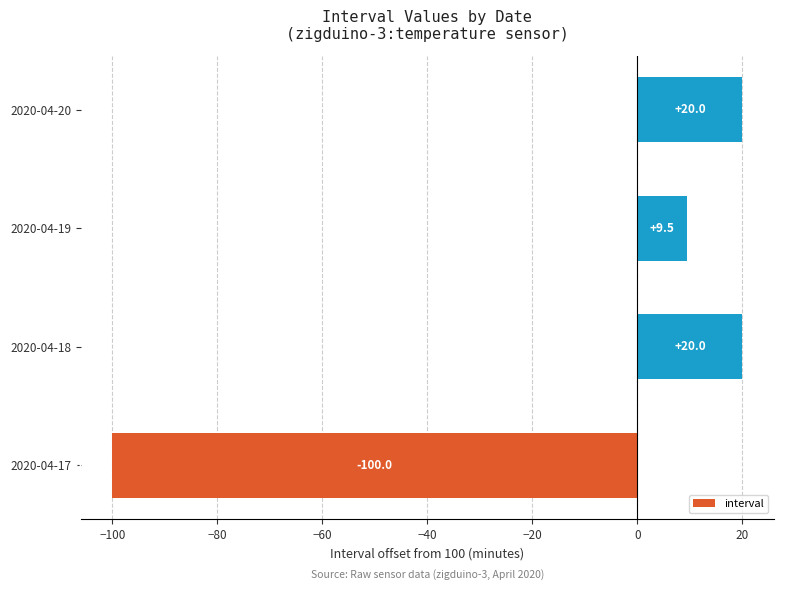

How many distinct data groups are displayed?

1